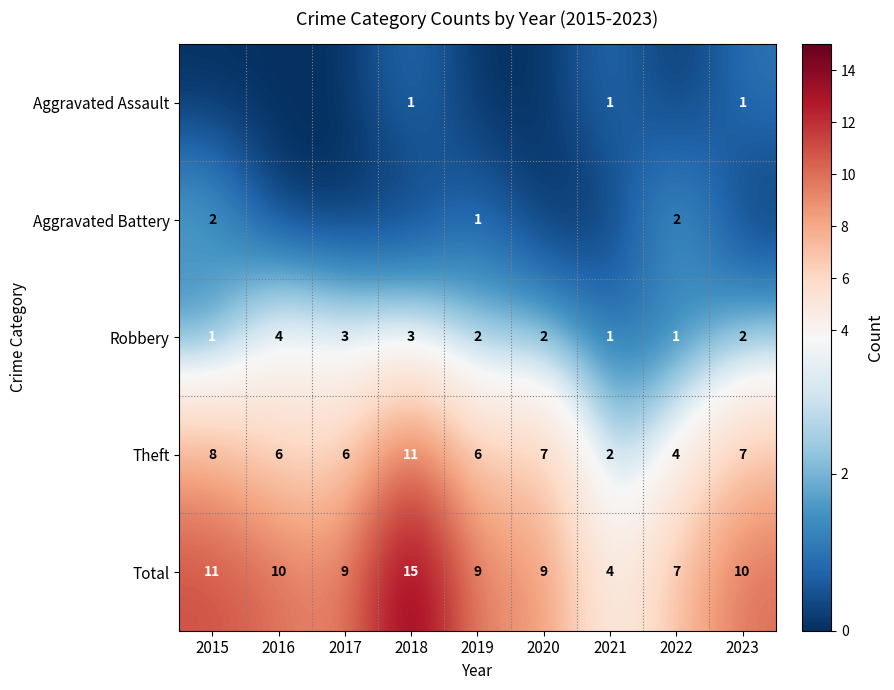

True or false: Theft has a value of 1 at 2021.

False